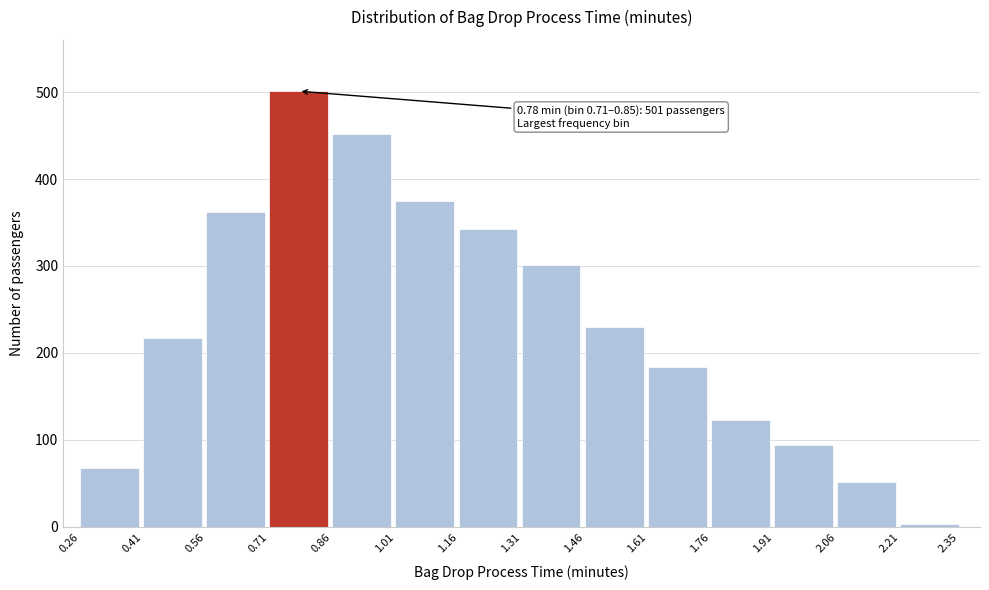

Reading left to right, extract all data points from this chart.

0.26=68	0.41=217	0.56=362	0.71=501	0.86=452	1.01=375	1.16=342	1.31=301	1.46=230	1.61=184	1.76=123	1.91=94	2.06=52	2.35=3